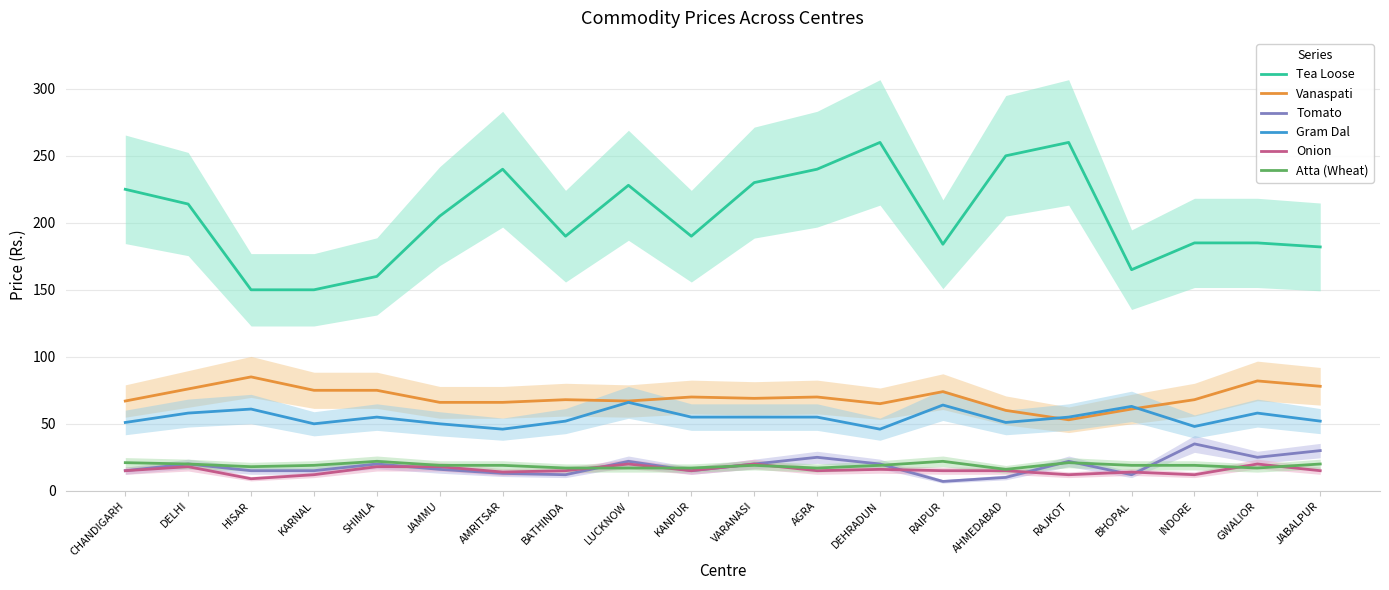

True or false: Atta (Wheat) and Tea Loose intersect in this chart.

False